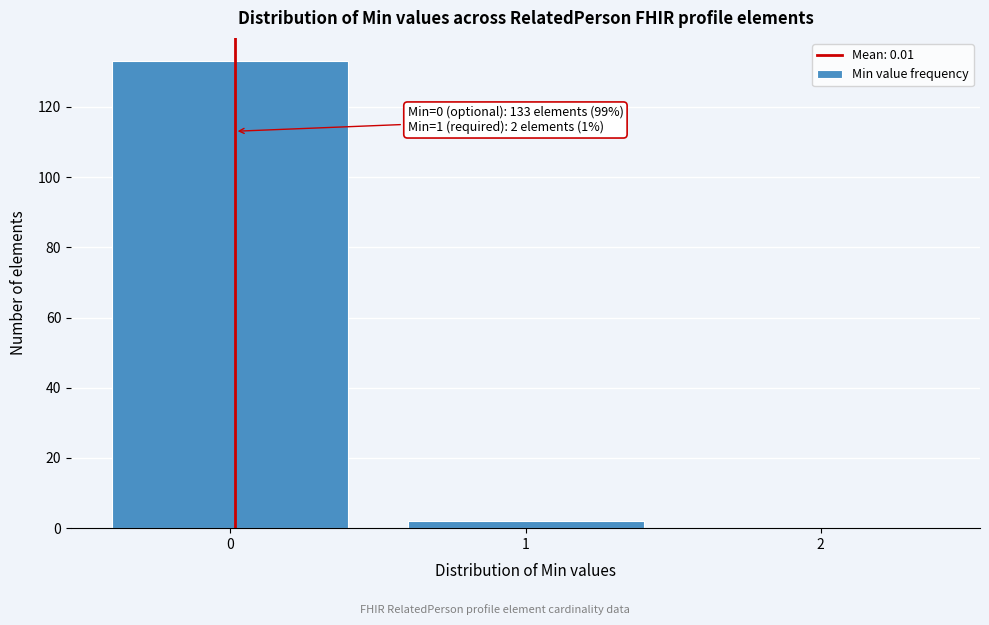

Over which range of the x-axis is the bar tallest?

-0.5 to 0.5